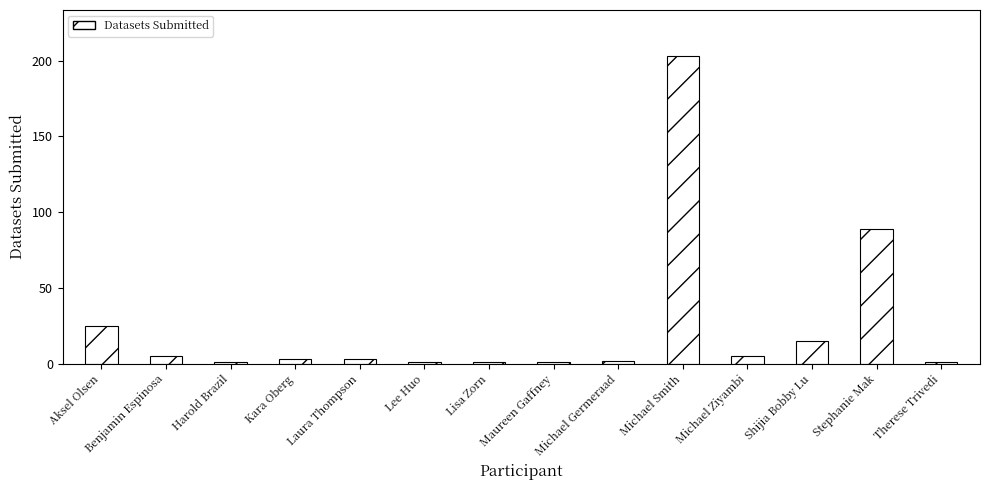

What is the greatest value displayed?

203